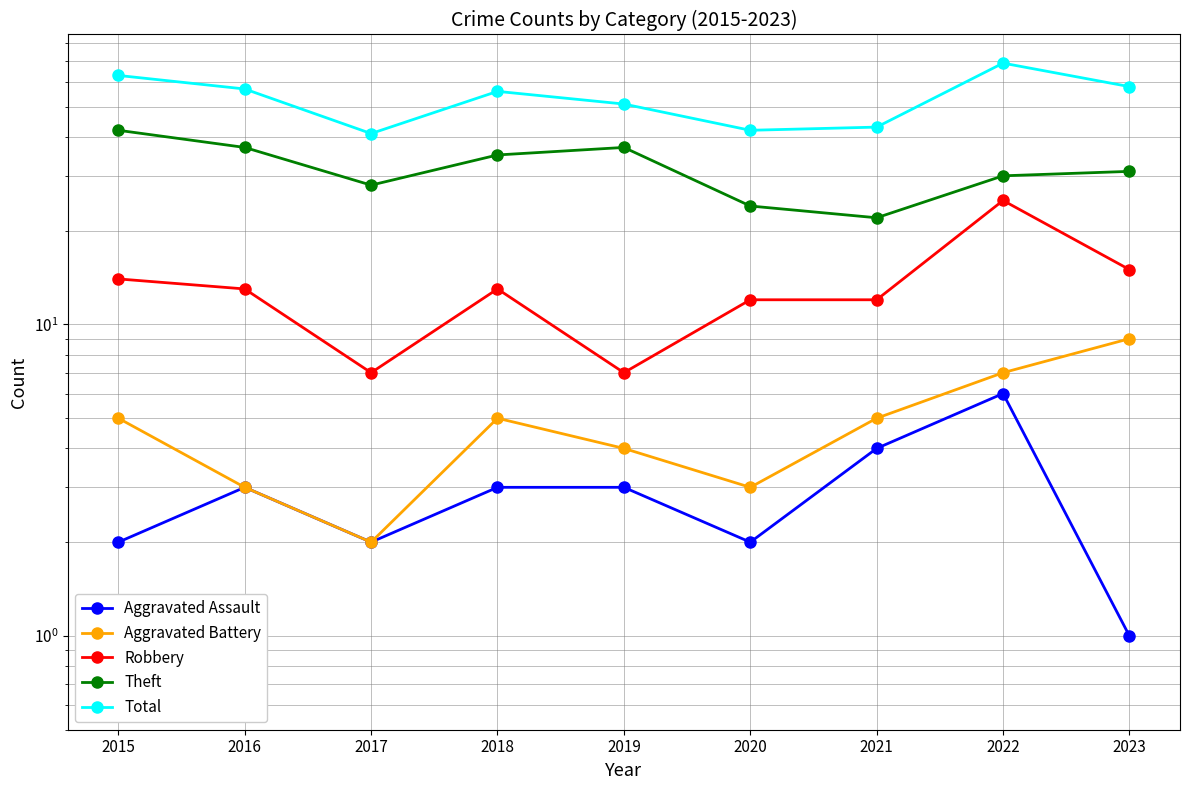

Does the chart have visible grid lines?

Yes